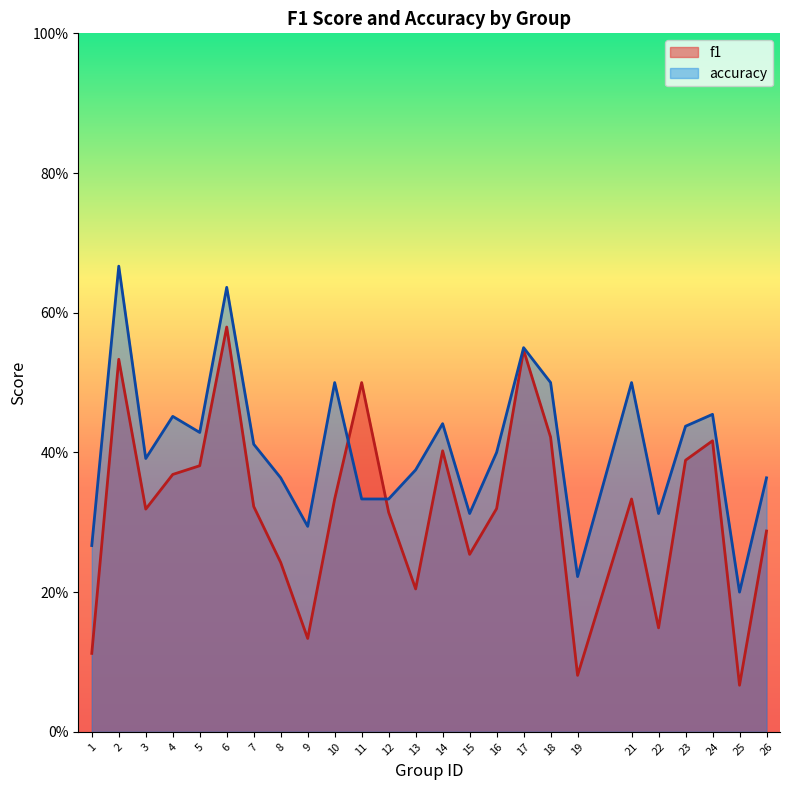

True or false: accuracy has more than 1 points higher than both neighbors.

True